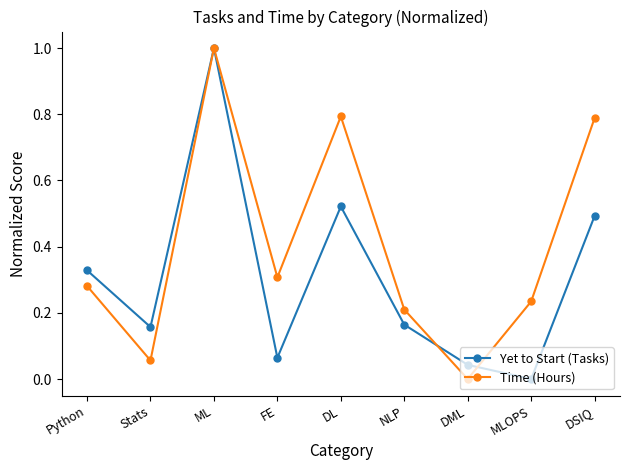

Rank the series by their average value, from highest to lowest.

Time (Hours), Yet to Start (Tasks)